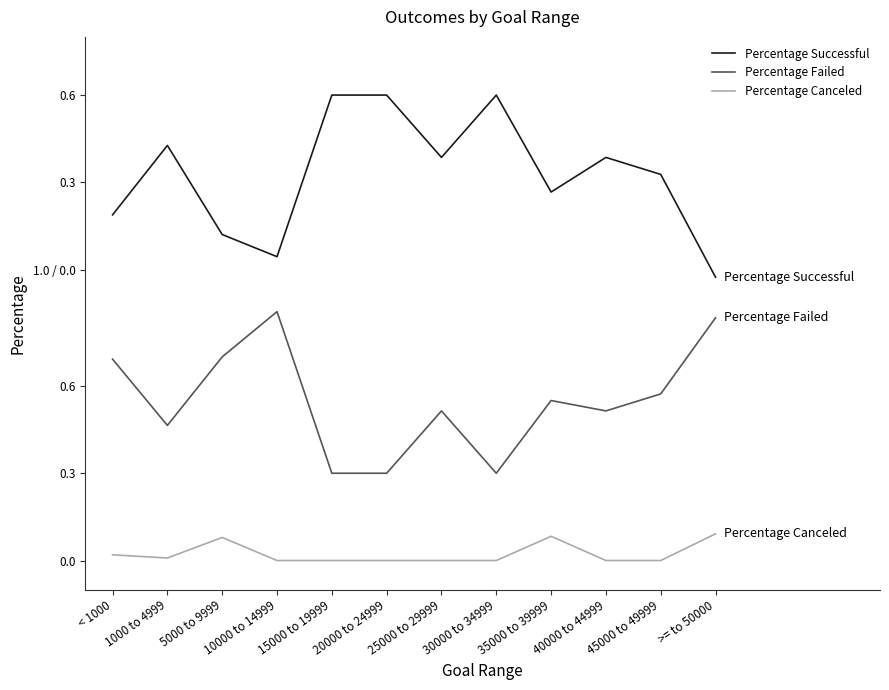

What is the total value across all series at < 1000?

1.9